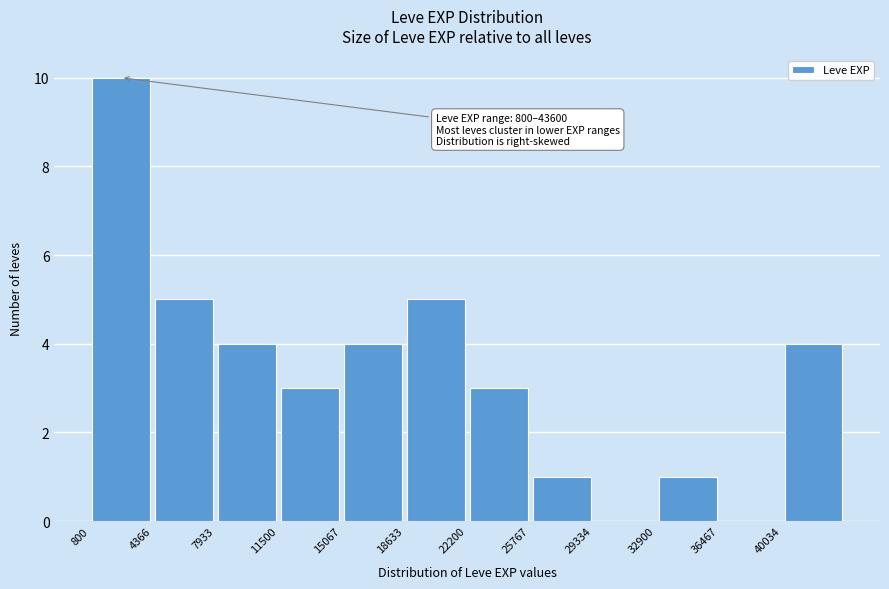

Which range on the x-axis has the tallest bar?

1000 to 4500